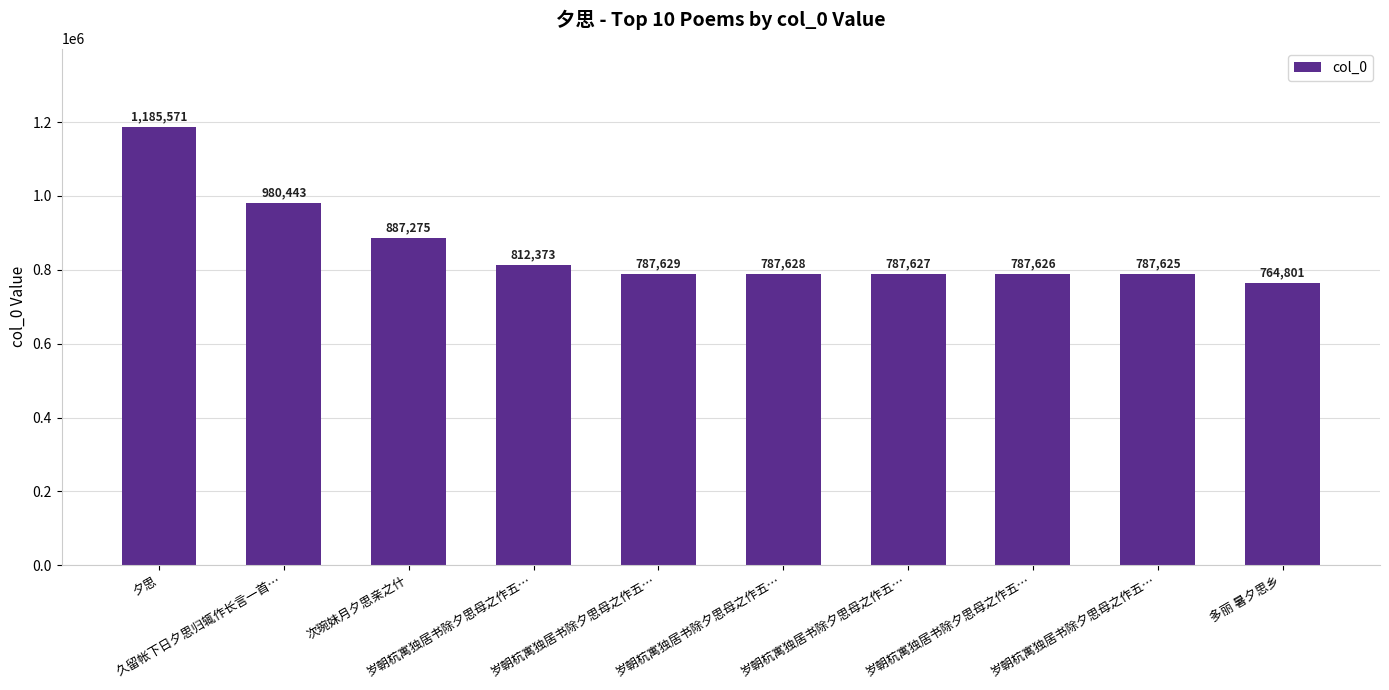

True or false: the data shows 1077286 at 岁朝杭寓独居书除夕思母之作五….

False